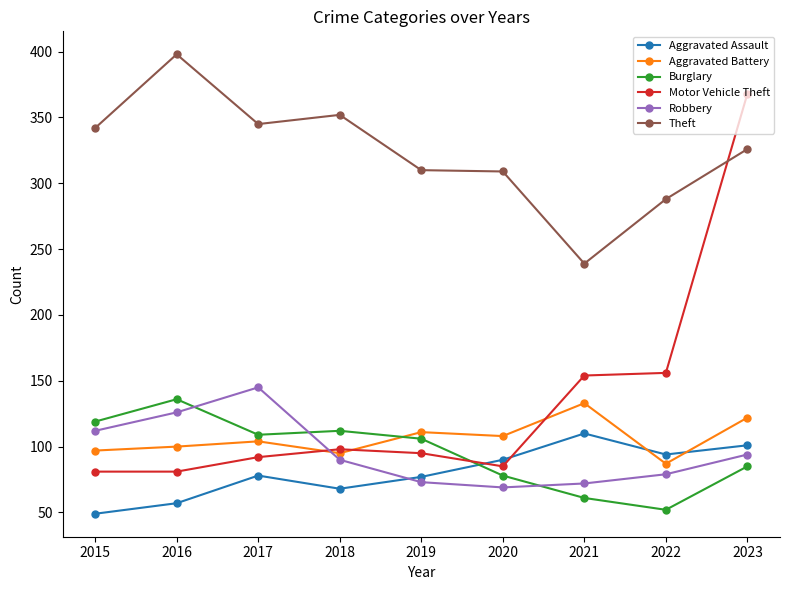

Where is the first local maximum for Burglary?

2016